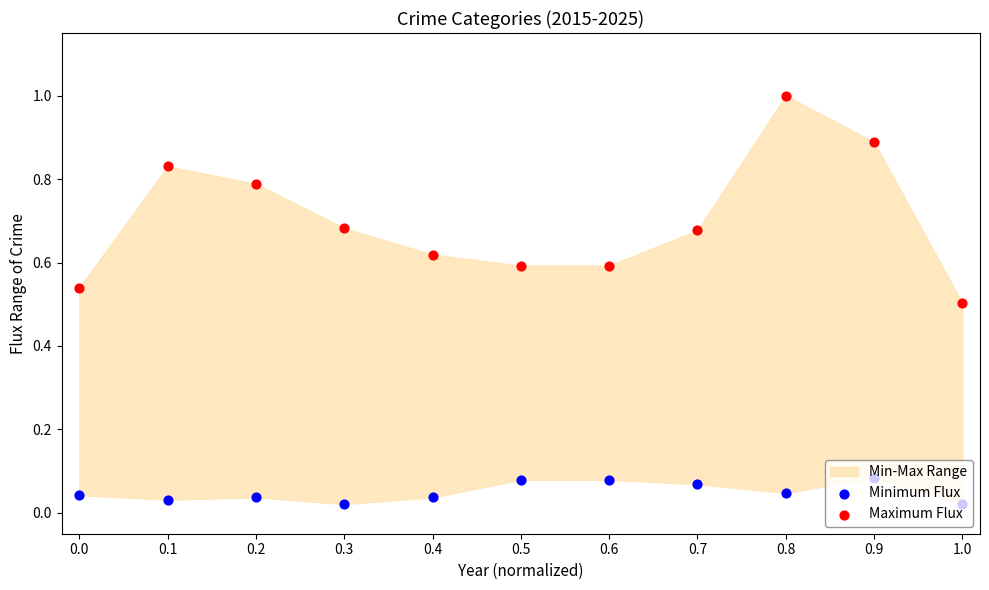

At how many categories does at least one series exceed 0?

11